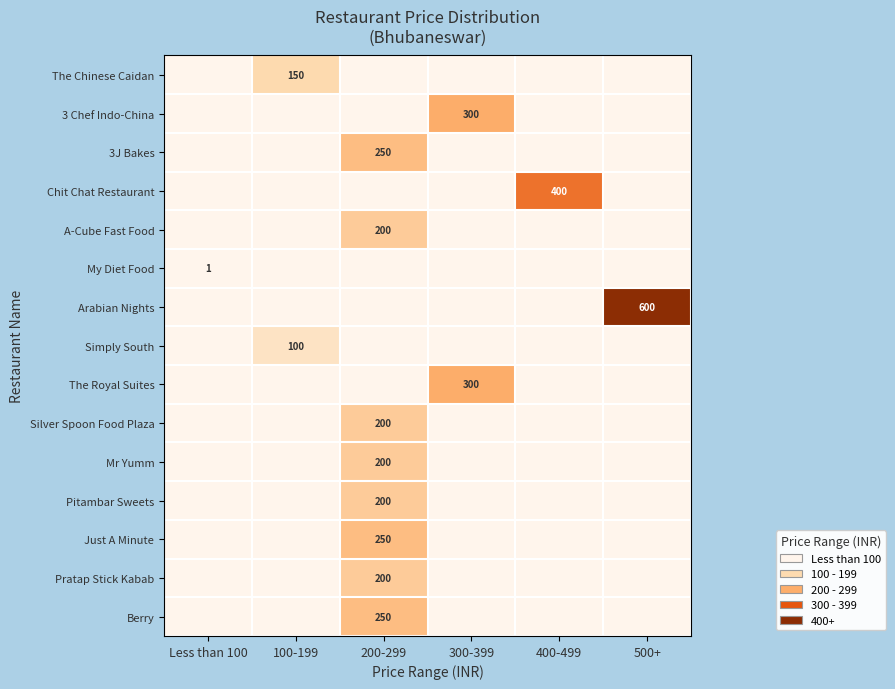

The Pratap Stick Kabab series shows 200 at 200-299. True or false?

True